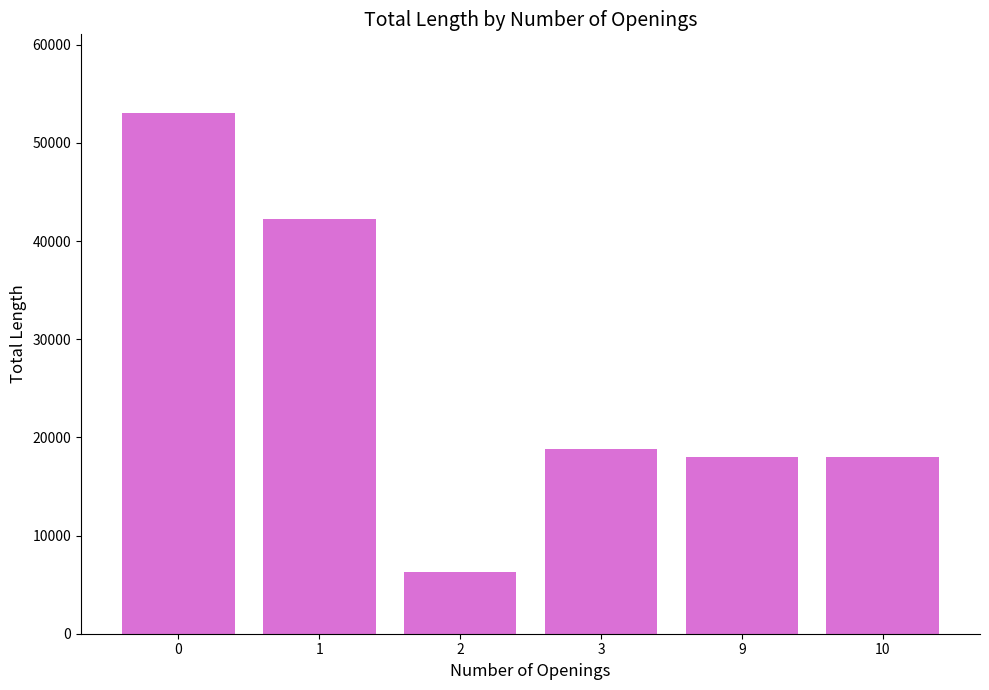

True or false: the data shows 18800 at 3.

True